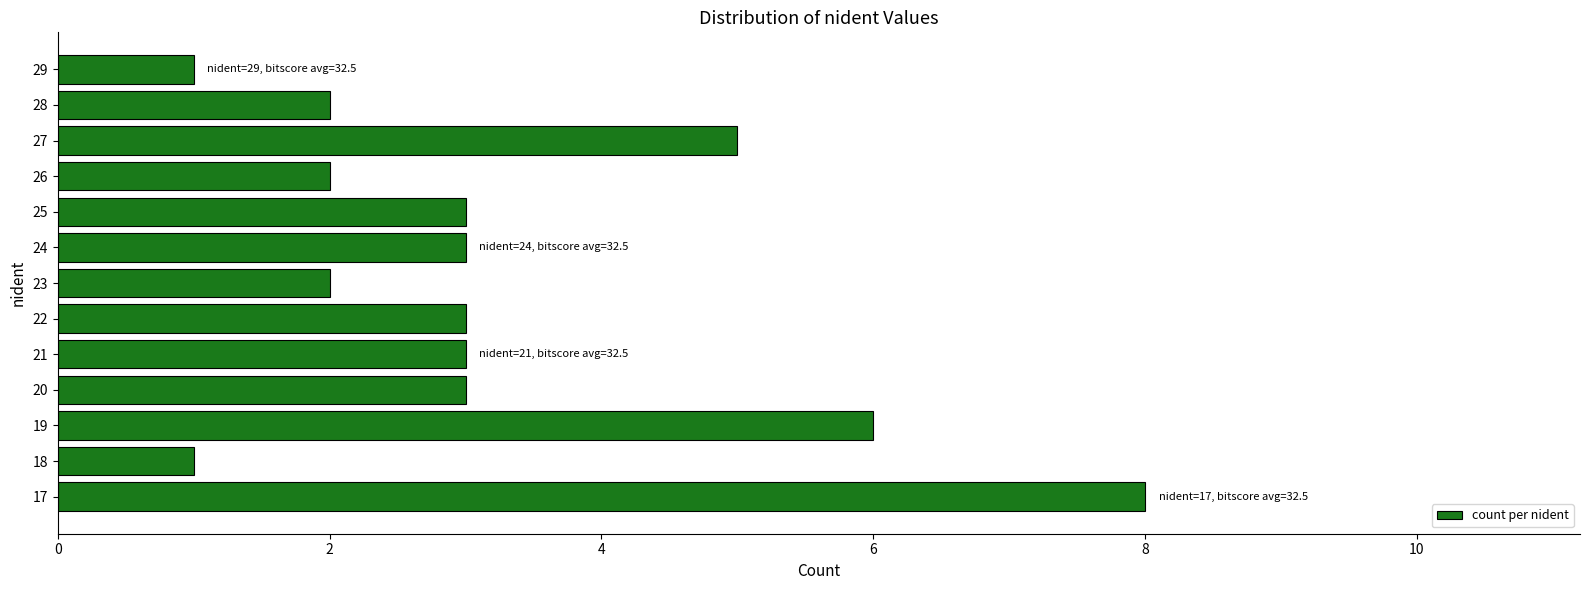

Is it true that the value at 17 is 12?

False